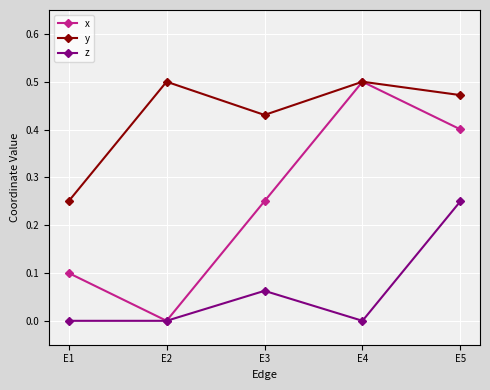

How many values in x are above zero?

4